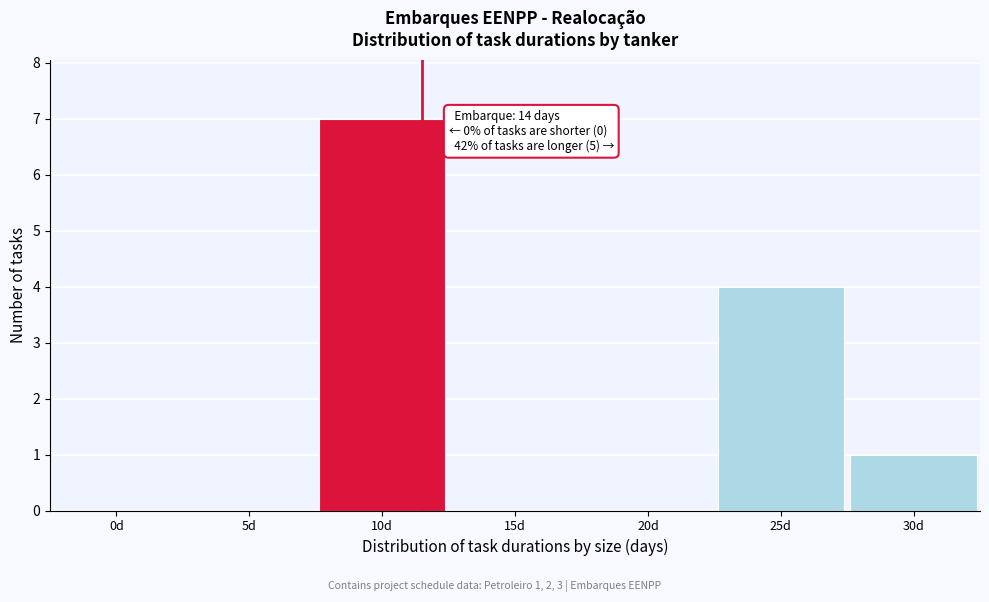

Reading left to right, extract all data points from this chart.

0d=0	5d=0	10d=7	15d=0	20d=0	25d=4	30d=1